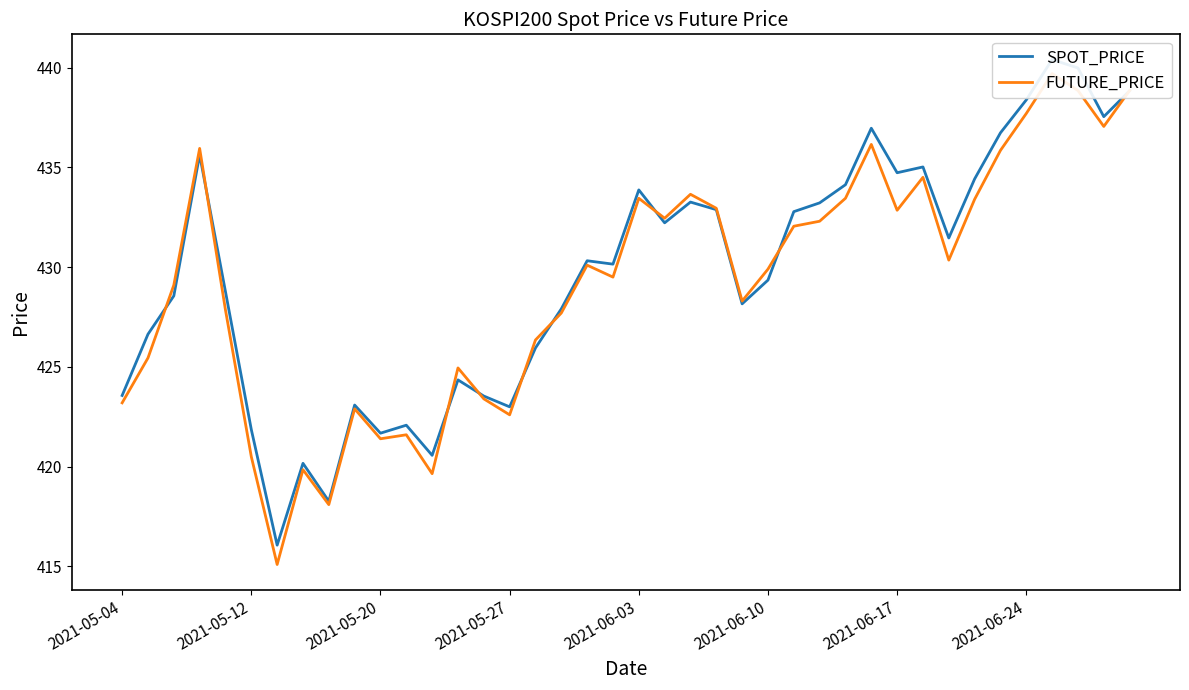

Does the chart have visible grid lines?

No